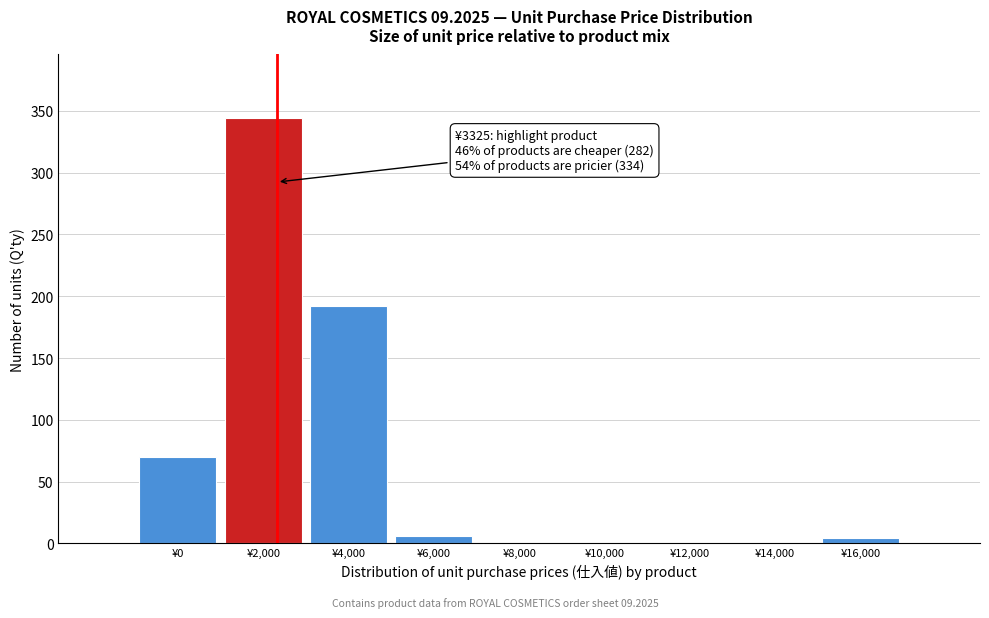

Reading right to left, list all the values displayed in this chart.

¥16,000=4	¥14,000=0	¥12,000=0	¥10,000=0	¥8,000=0	¥6,000=6	¥4,000=192	¥2,000=344	¥0=70